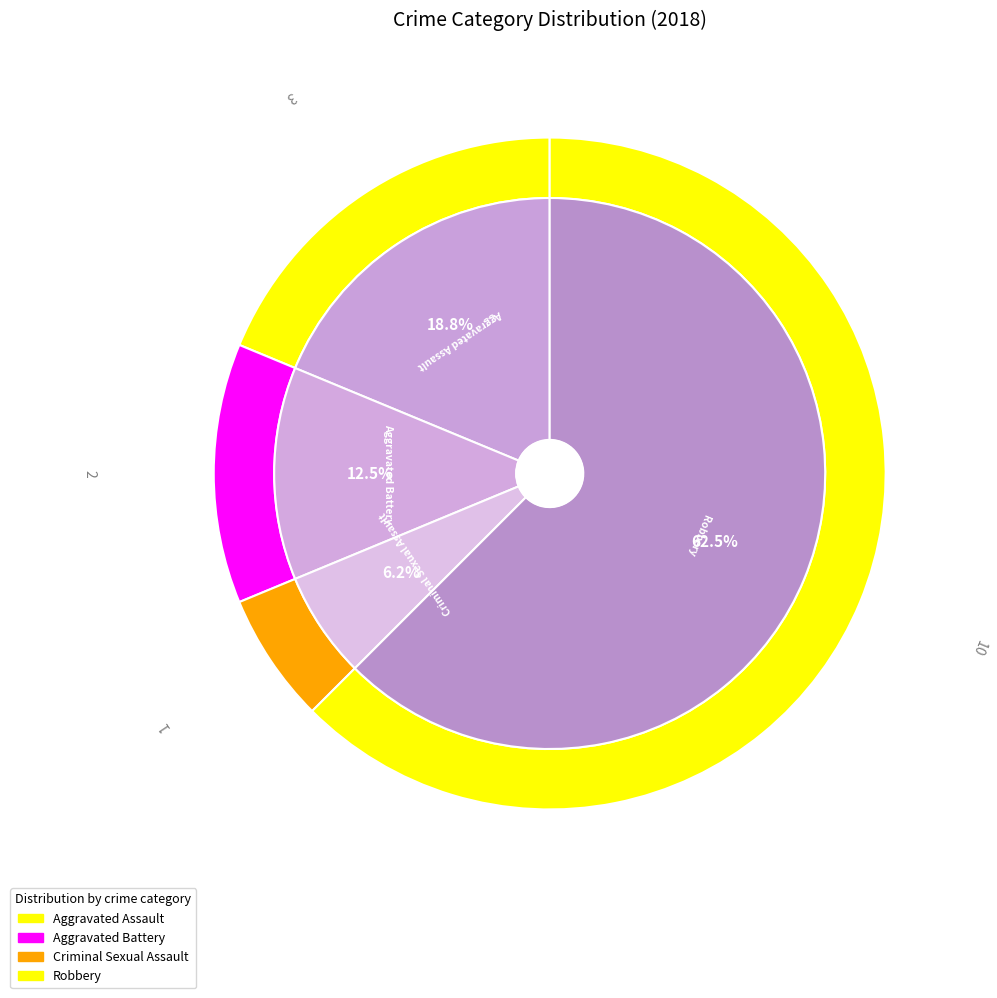

Rank the categories by value from lowest to highest.

Criminal Sexual Assault, Aggravated Battery, Aggravated Assault, Robbery